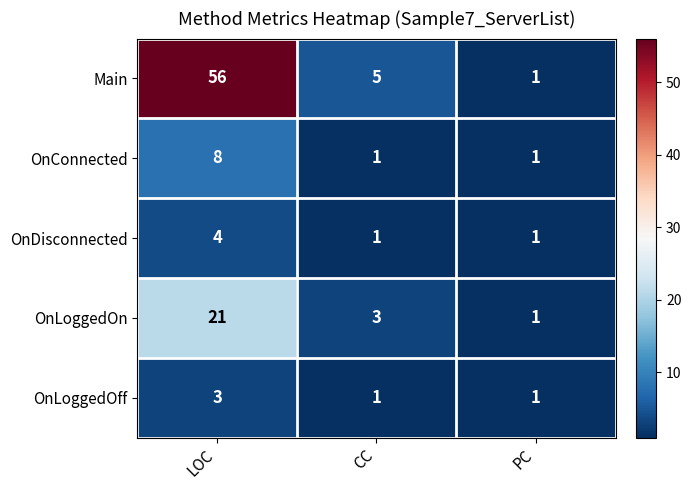

At which category is the sum across all series the highest?

LOC